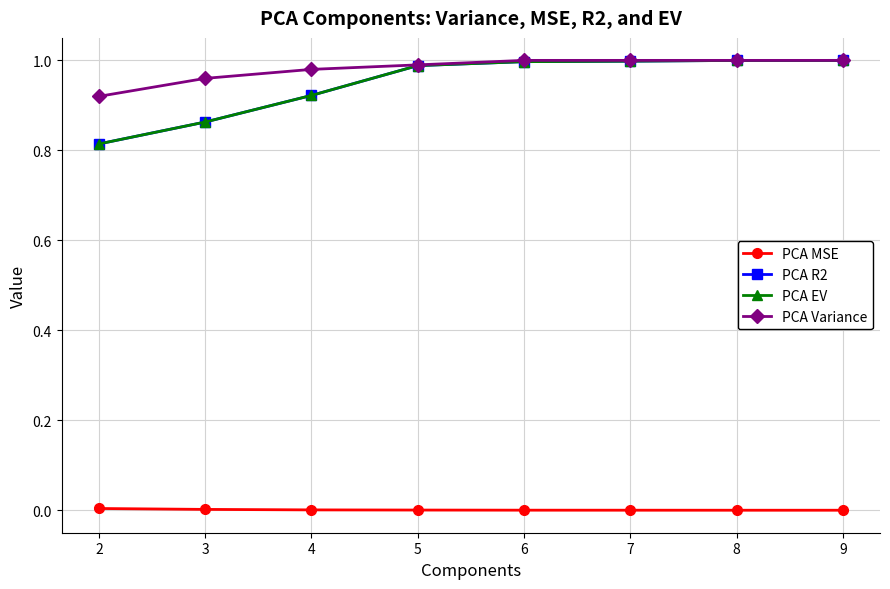

The PCA R2 series shows 1.4 at 4. True or false?

False